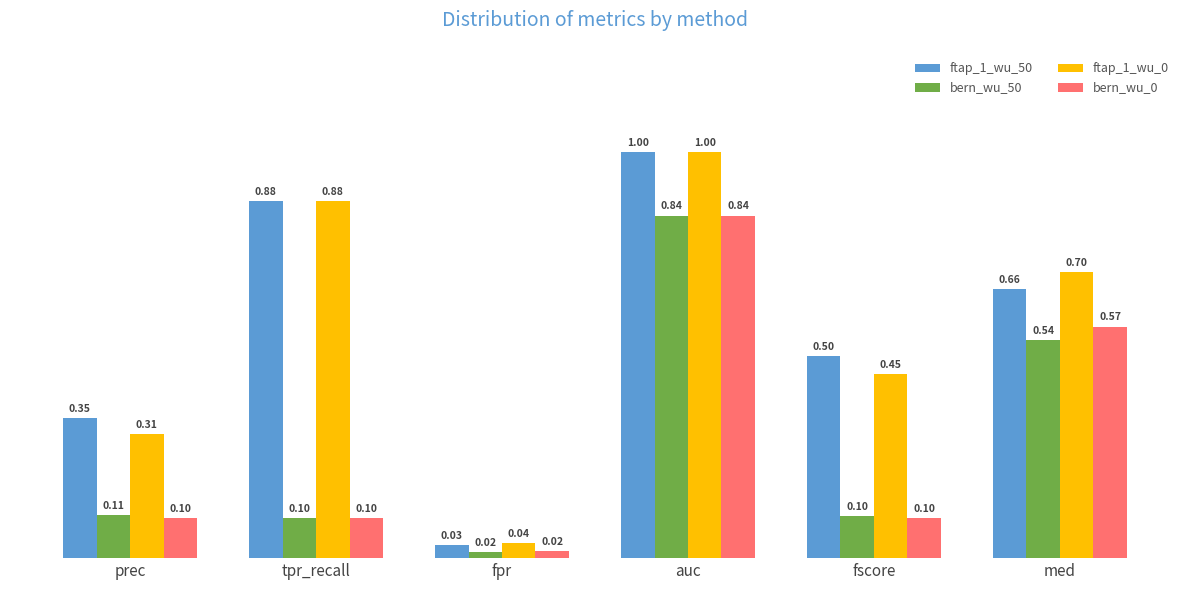

Which category has the lowest value across all series?

fpr